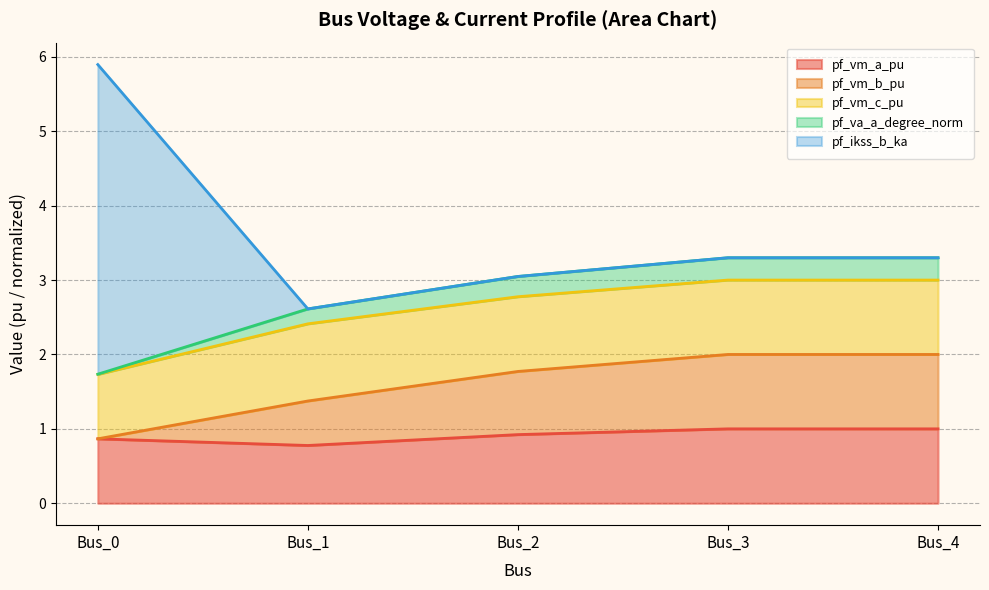

True or false: pf_vm_b_pu and pf_va_a_degree_norm cross at least once.

False